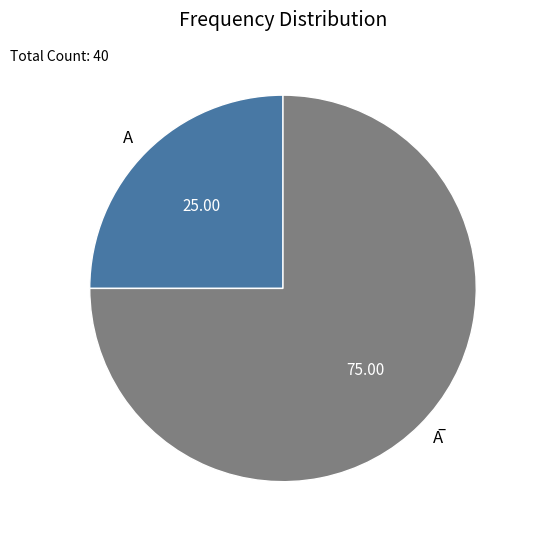

Does A account for over 50% of the chart?

No